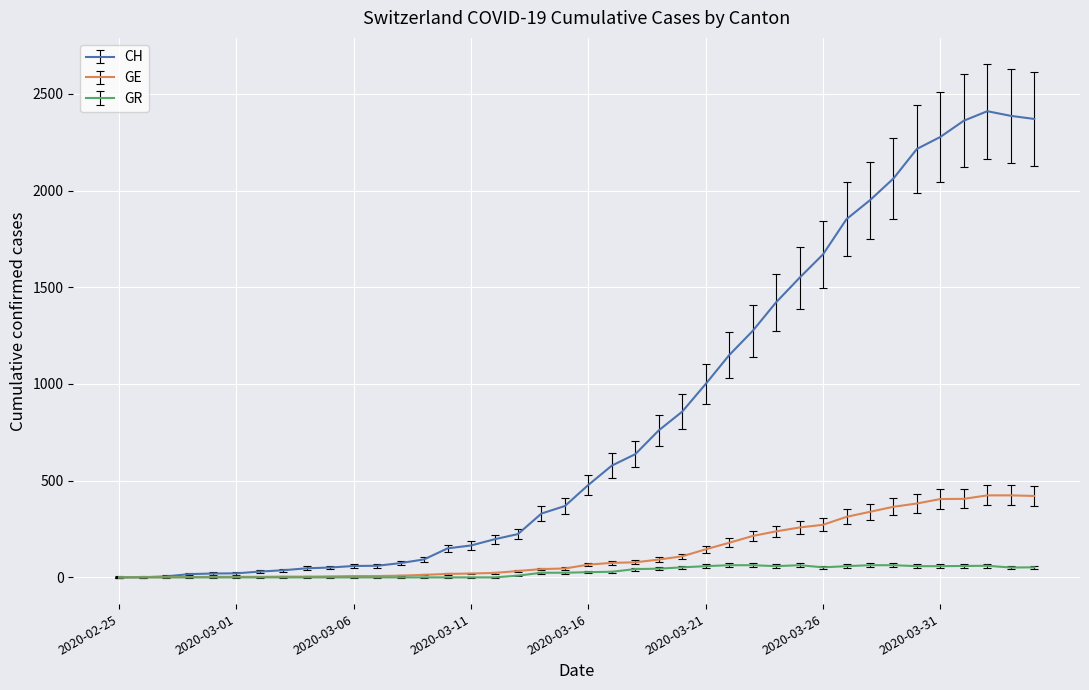

Rank the series by their maximum value, from highest to lowest.

CH, GE, GR